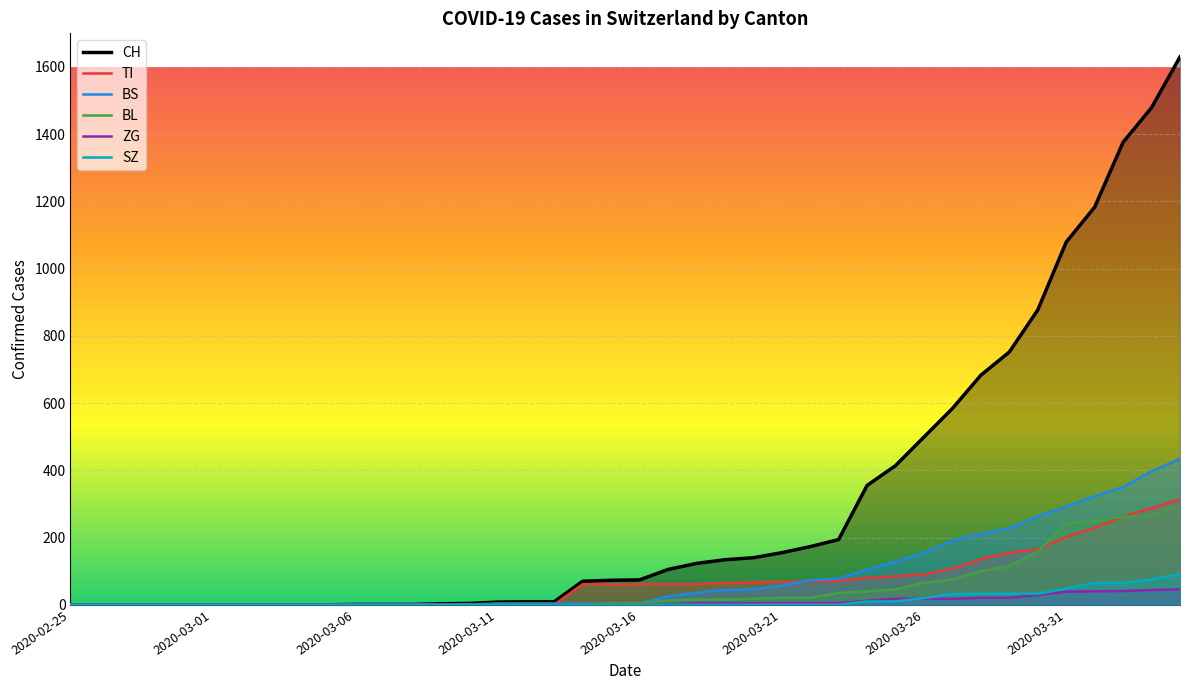

Which series has the largest total across all categories?

CH